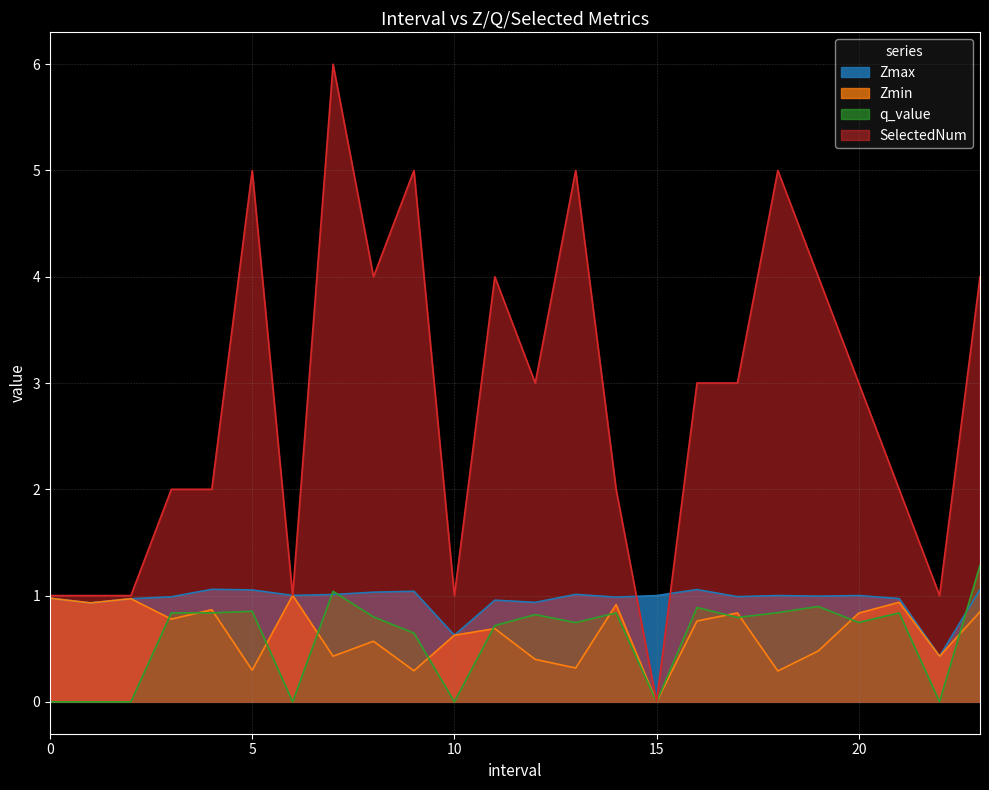

What position from the left is 1.0?

2